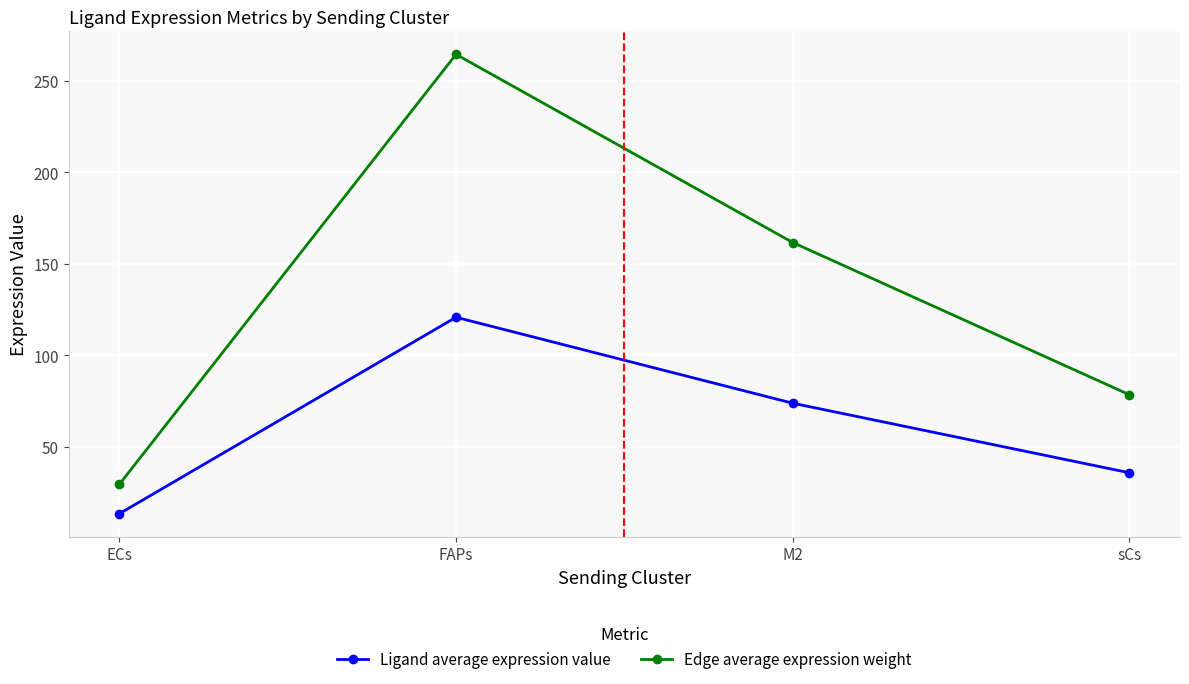

What is the lowest value of the Ligand average expression value series?

13.5